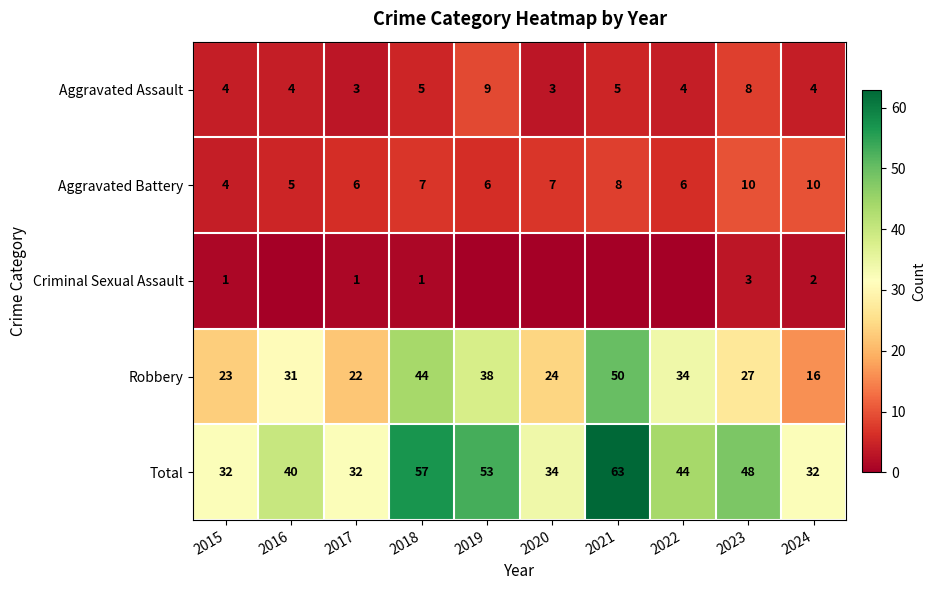

What is the average value of the Aggravated Assault series?

5